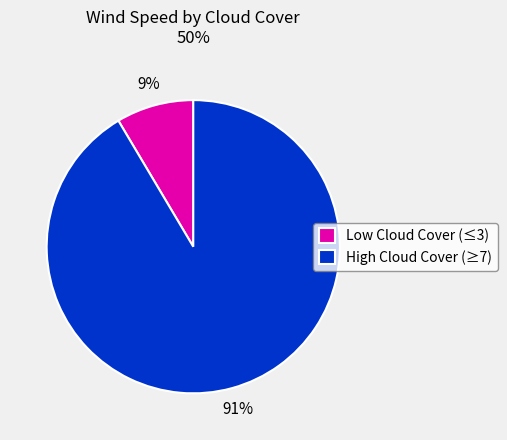

Do Low Cloud Cover (≤3) and High Cloud Cover (≥7) together represent more than half of the pie?

Yes